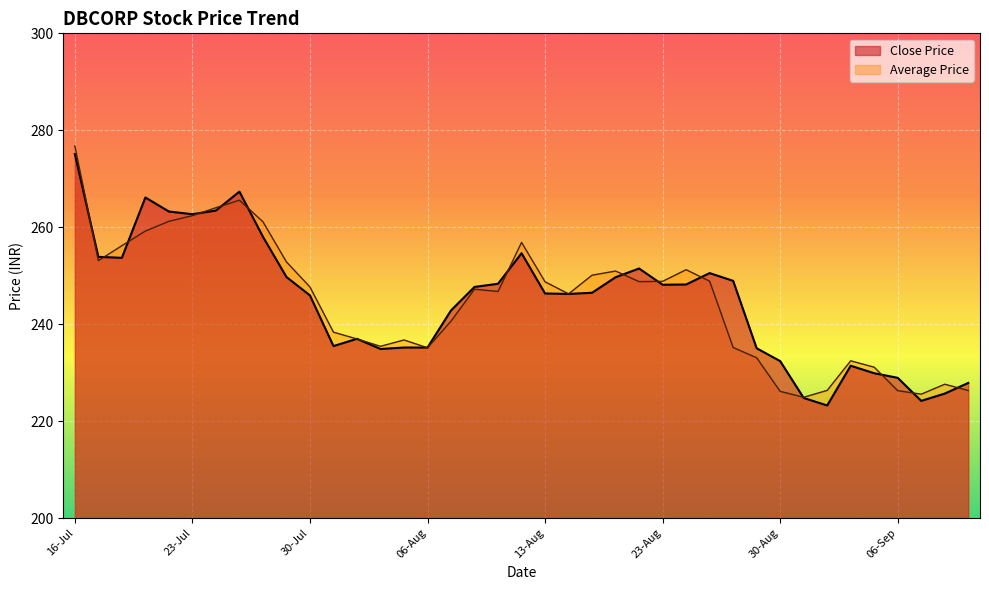

What is the sum of all Close Price values?

9550.5